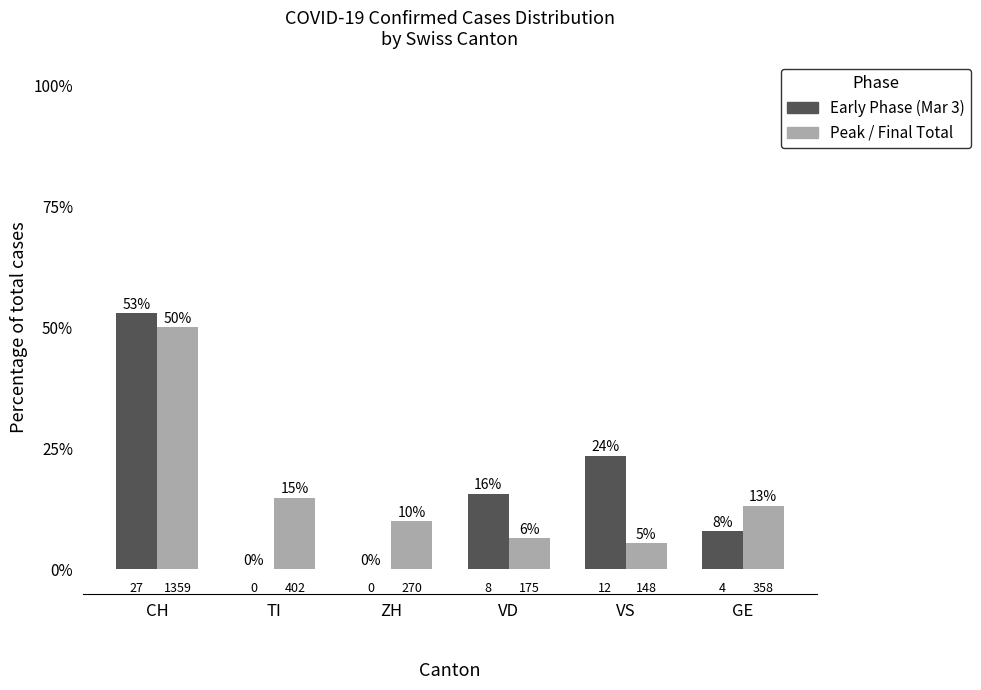

How many groups of bars are there?

6